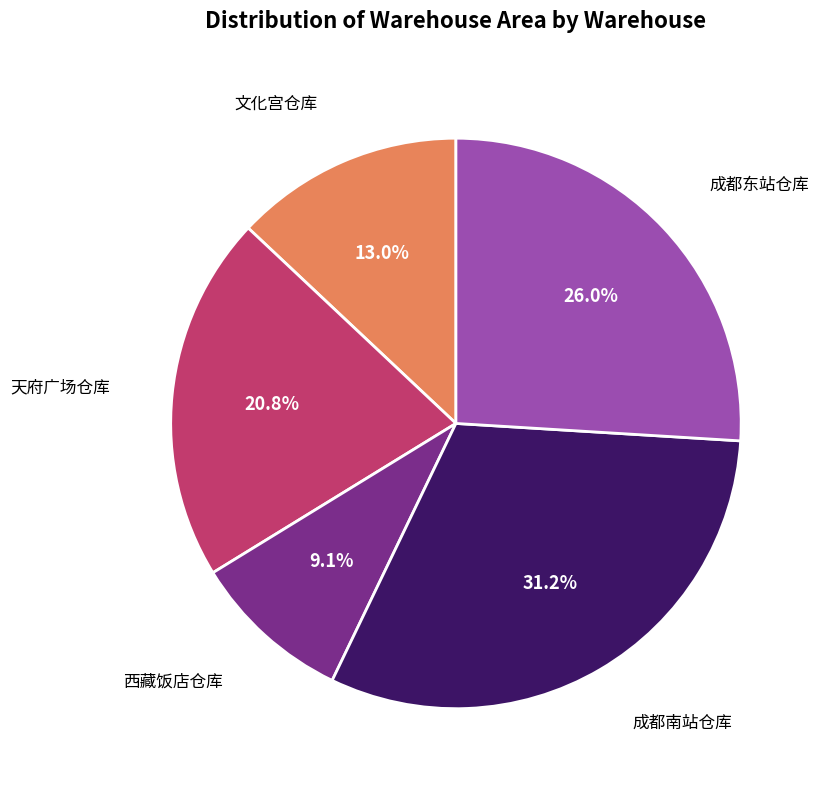

Which has a higher value, 文化宫仓库 or 西藏饭店仓库?

文化宫仓库